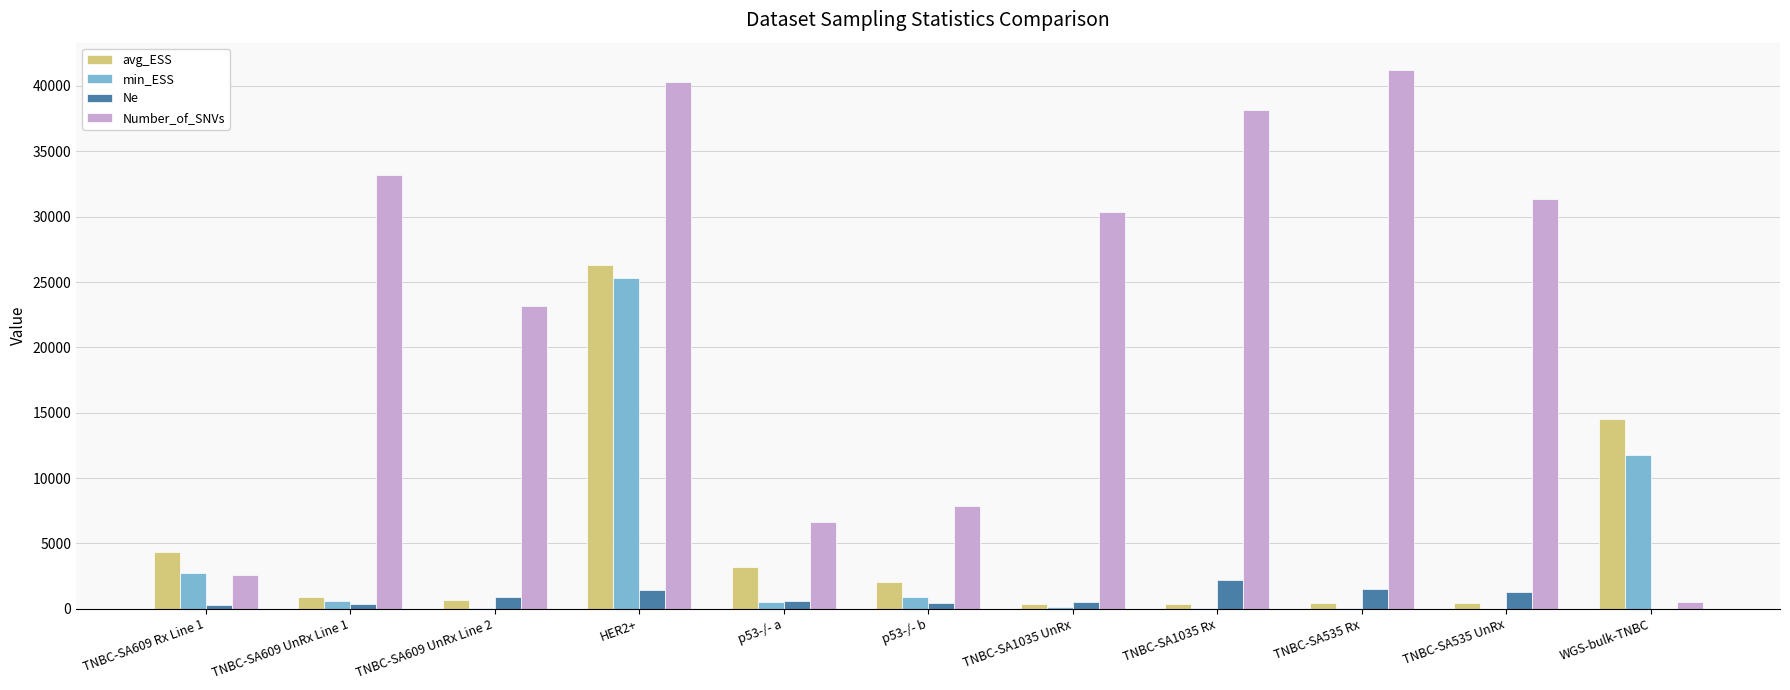

How many series are shown in this chart?

4